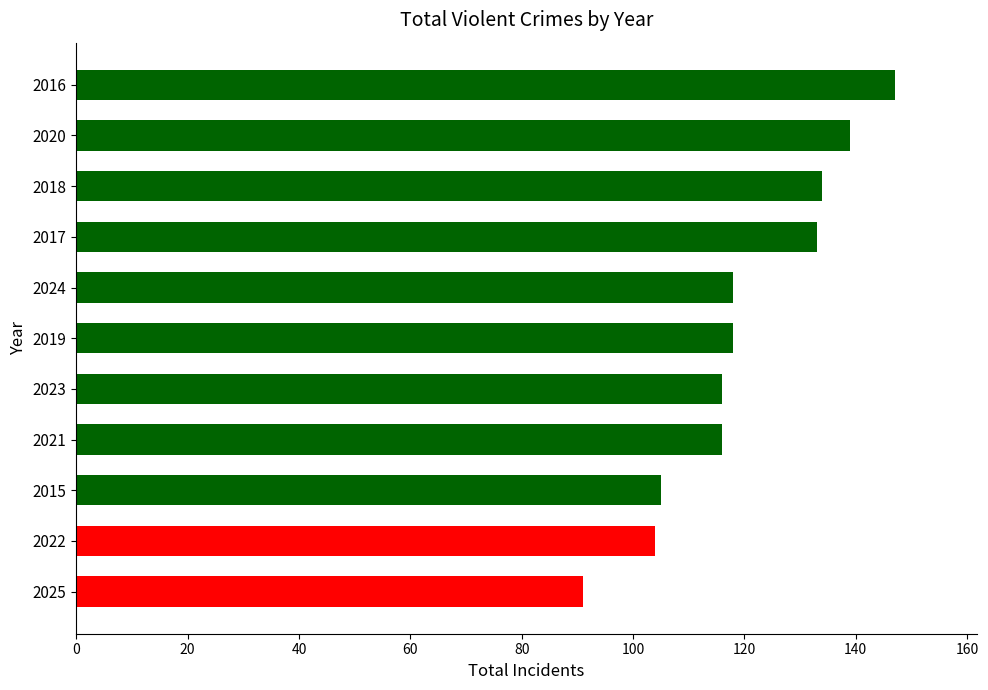

Reading bottom to top, what are all the values shown in this chart?

91	104	105	116	116	118	118	133	134	139	147